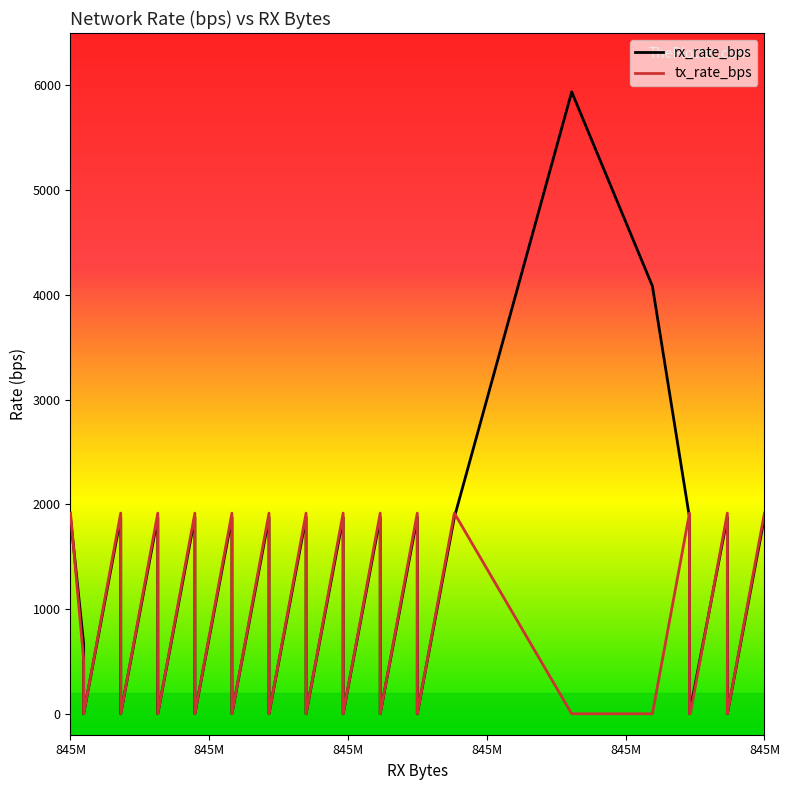

Which series has the widest spread of values?

rx_rate_bps